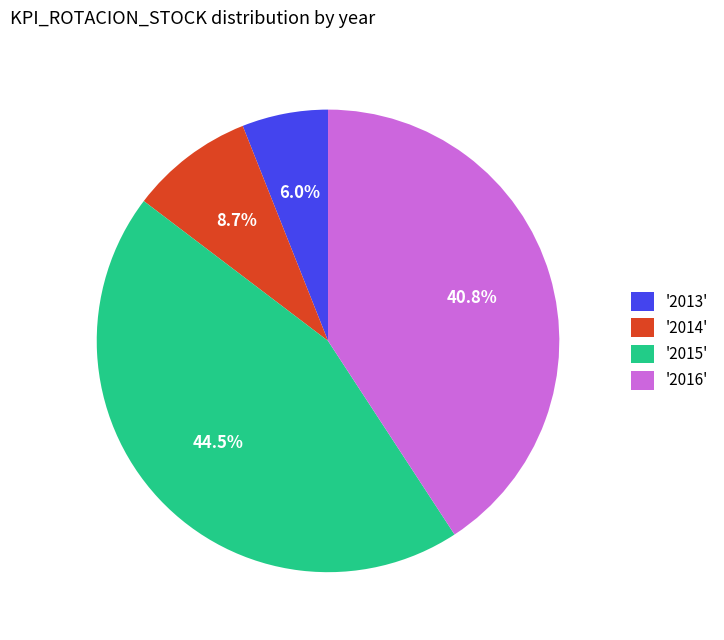

Which slice is the largest?

'2015'